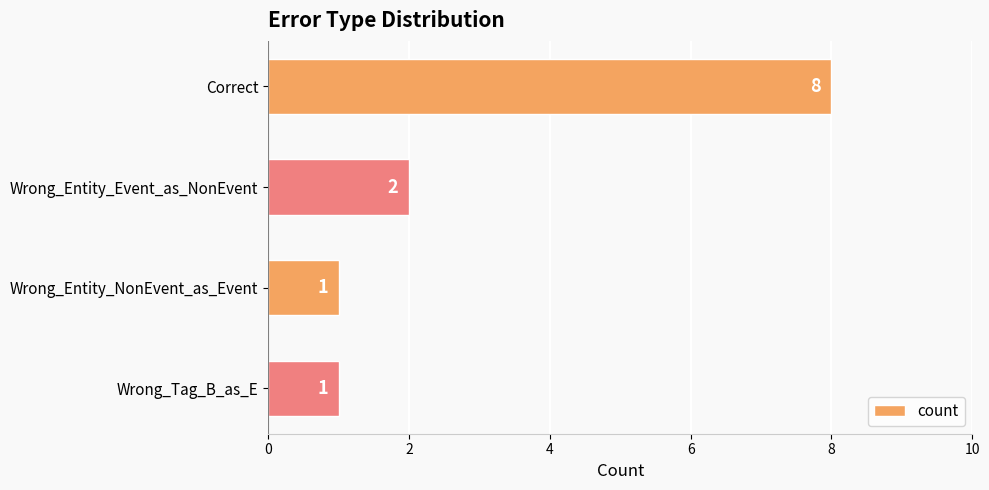

What is the value of the 1st bar from the top?

8